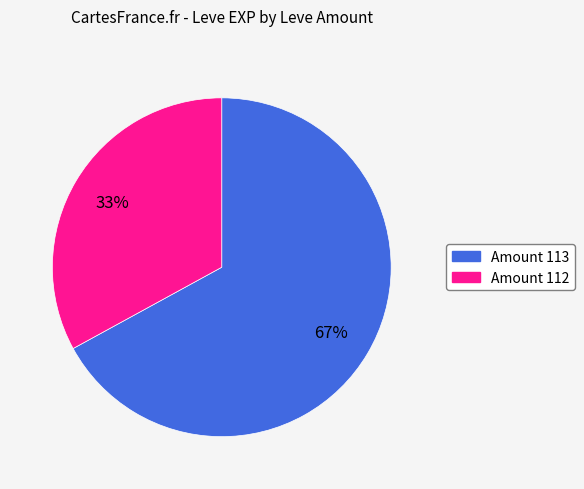

To the nearest percent, what is the average slice percentage?

50%